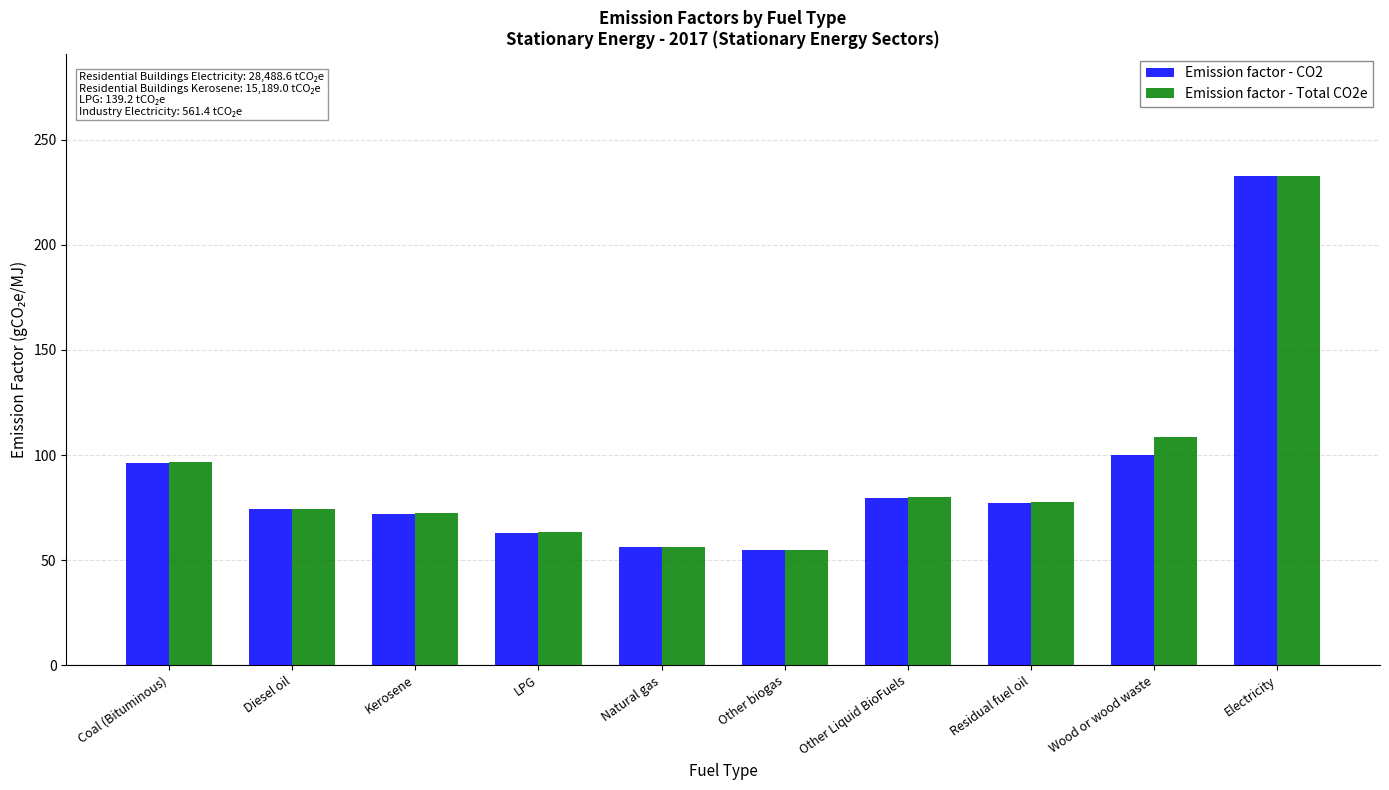

What is the spread (max minus min) of values at Residual fuel oil?

0.4